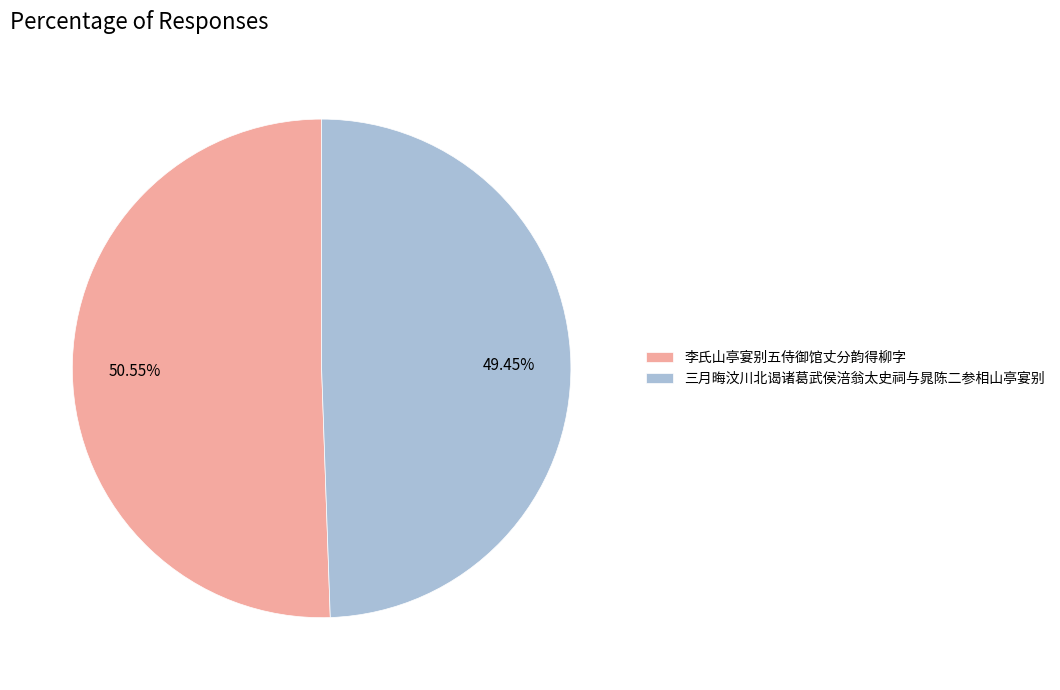

To the nearest percent, what is the average slice percentage?

50%